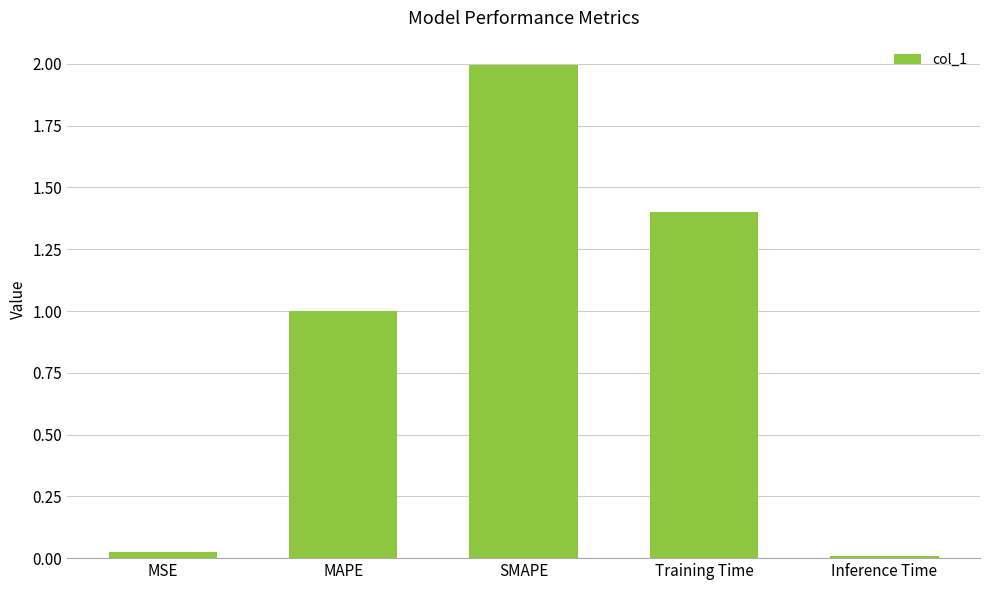

What is the value of the 4th bar from the left?

1.4